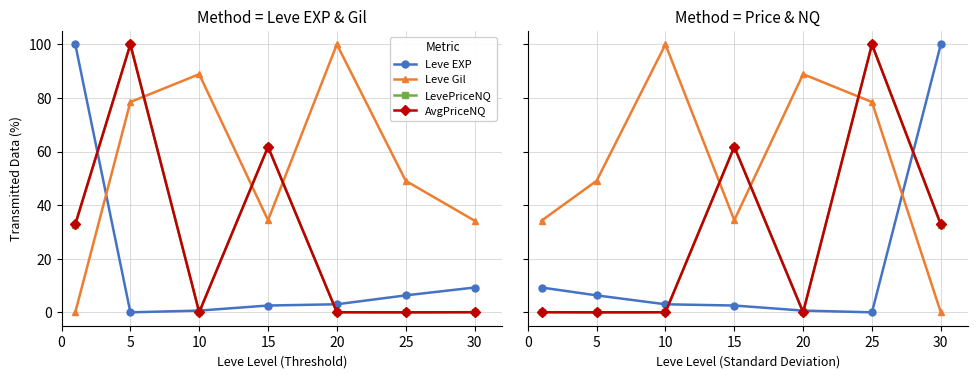

How many values in the Leve EXP series are below 3?

3